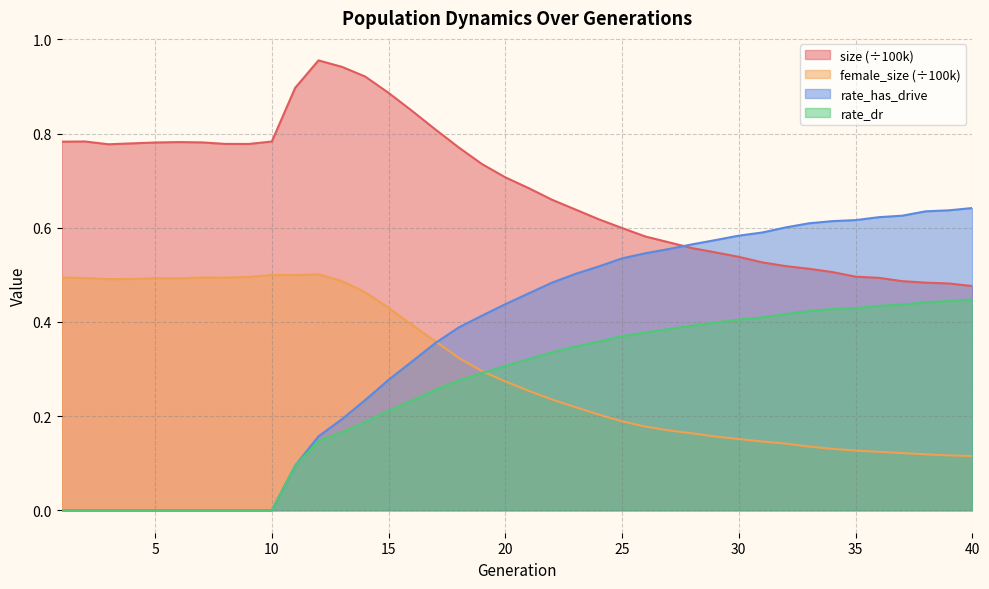

True or false: female_size and size cross at least once.

False